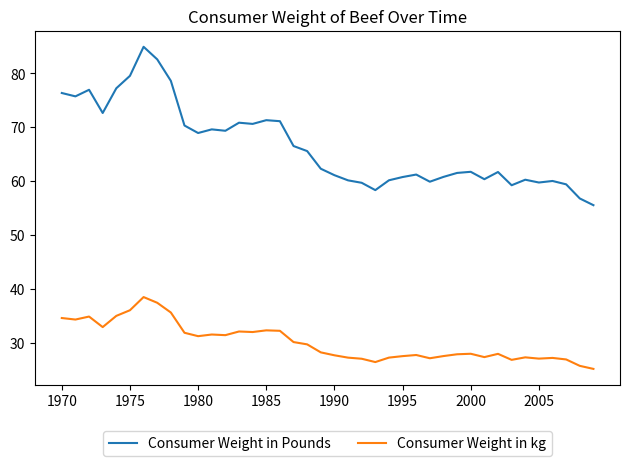

List the series in order of their peak value, lowest first.

Consumer Weight in kg, Consumer Weight in Pounds